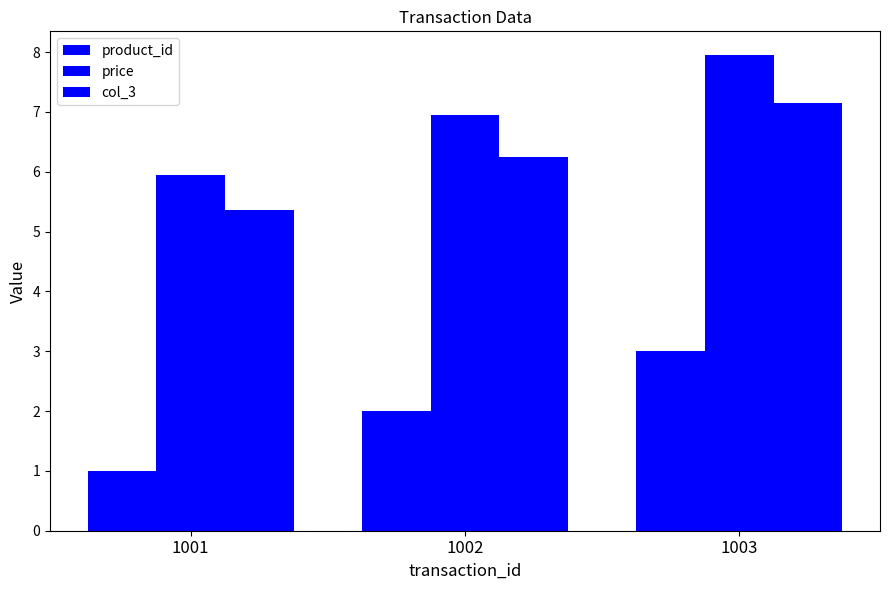

Are the bars grouped side by side (vs. stacked)?

Yes